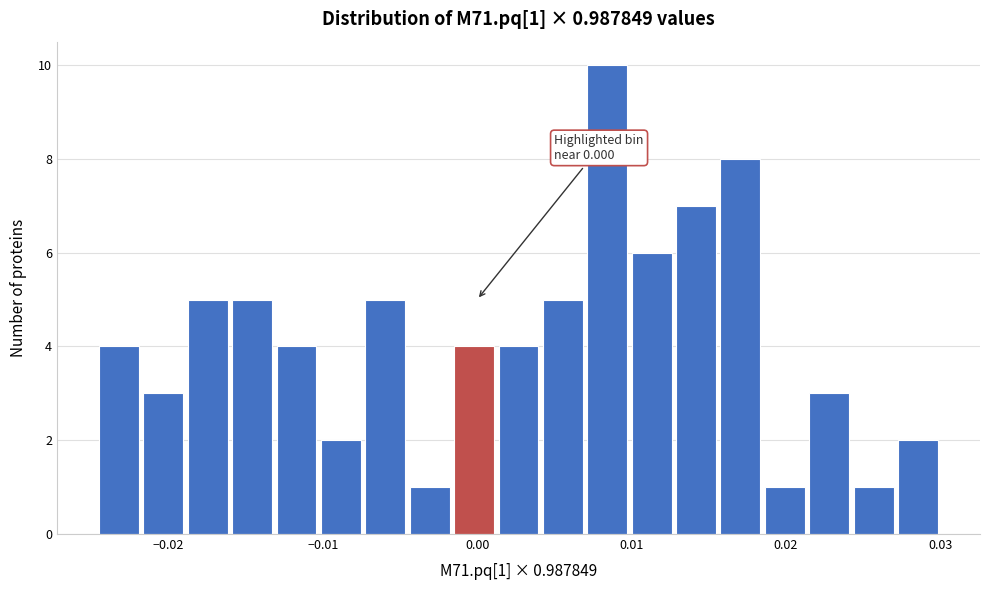

Around what value on the x-axis is the tallest bar? Give the approximate position of its centre, as read against the axis.

0.008